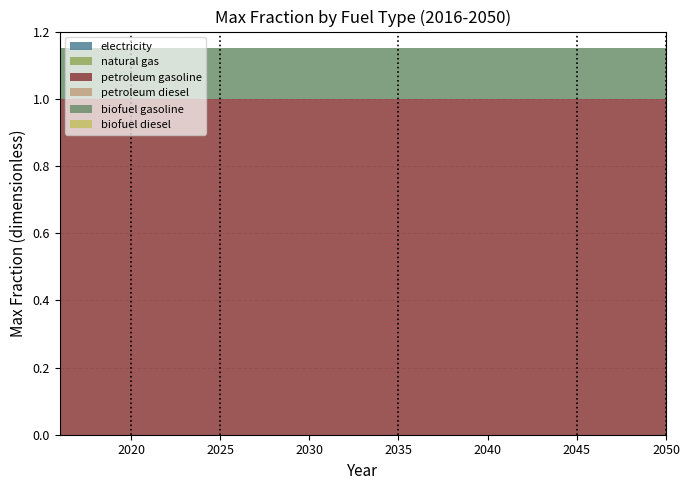

Reading left to right, list all the values displayed in this chart.

electricity: 2016=0.0	2017=0.0	2018=0.0	2019=0.0	2020=0.0	2021=0.0	2022=0.0	2023=0.0	2024=0.0	2025=0.0	2026=0.0	2027=0.0	2028=0.0	2029=0.0	2030=0.0	2031=0.0	2032=0.0	2033=0.0	2034=0.0	2035=0.0	2036=0.0	2037=0.0	2038=0.0	2039=0.0	2040=0.0	2041=0.0	2042=0.0	2043=0.0	2044=0.0	2045=0.0	2046=0.0	2047=0.0	2048=0.0	2049=0.0	2050=0.0
natural gas: 2016=0.0	2017=0.0	2018=0.0	2019=0.0	2020=0.0	2021=0.0	2022=0.0	2023=0.0	2024=0.0	2025=0.0	2026=0.0	2027=0.0	2028=0.0	2029=0.0	2030=0.0	2031=0.0	2032=0.0	2033=0.0	2034=0.0	2035=0.0	2036=0.0	2037=0.0	2038=0.0	2039=0.0	2040=0.0	2041=0.0	2042=0.0	2043=0.0	2044=0.0	2045=0.0	2046=0.0	2047=0.0	2048=0.0	2049=0.0	2050=0.0
petroleum gasoline: 2016=1.0	2017=1.0	2018=1.0	2019=1.0	2020=1.0	2021=1.0	2022=1.0	2023=1.0	2024=1.0	2025=1.0	2026=1.0	2027=1.0	2028=1.0	2029=1.0	2030=1.0	2031=1.0	2032=1.0	2033=1.0	2034=1.0	2035=1.0	2036=1.0	2037=1.0	2038=1.0	2039=1.0	2040=1.0	2041=1.0	2042=1.0	2043=1.0	2044=1.0	2045=1.0	2046=1.0	2047=1.0	2048=1.0	2049=1.0	2050=1.0
petroleum diesel: 2016=0.0	2017=0.0	2018=0.0	2019=0.0	2020=0.0	2021=0.0	2022=0.0	2023=0.0	2024=0.0	2025=0.0	2026=0.0	2027=0.0	2028=0.0	2029=0.0	2030=0.0	2031=0.0	2032=0.0	2033=0.0	2034=0.0	2035=0.0	2036=0.0	2037=0.0	2038=0.0	2039=0.0	2040=0.0	2041=0.0	2042=0.0	2043=0.0	2044=0.0	2045=0.0	2046=0.0	2047=0.0	2048=0.0	2049=0.0	2050=0.0
biofuel gasoline: 2016=0.1	2017=0.1	2018=0.1	2019=0.1	2020=0.1	2021=0.1	2022=0.1	2023=0.1	2024=0.1	2025=0.1	2026=0.1	2027=0.1	2028=0.1	2029=0.1	2030=0.1	2031=0.1	2032=0.1	2033=0.1	2034=0.1	2035=0.1	2036=0.1	2037=0.1	2038=0.1	2039=0.1	2040=0.1	2041=0.1	2042=0.1	2043=0.1	2044=0.1	2045=0.1	2046=0.1	2047=0.1	2048=0.1	2049=0.1	2050=0.1
biofuel diesel: 2016=0.0	2017=0.0	2018=0.0	2019=0.0	2020=0.0	2021=0.0	2022=0.0	2023=0.0	2024=0.0	2025=0.0	2026=0.0	2027=0.0	2028=0.0	2029=0.0	2030=0.0	2031=0.0	2032=0.0	2033=0.0	2034=0.0	2035=0.0	2036=0.0	2037=0.0	2038=0.0	2039=0.0	2040=0.0	2041=0.0	2042=0.0	2043=0.0	2044=0.0	2045=0.0	2046=0.0	2047=0.0	2048=0.0	2049=0.0	2050=0.0